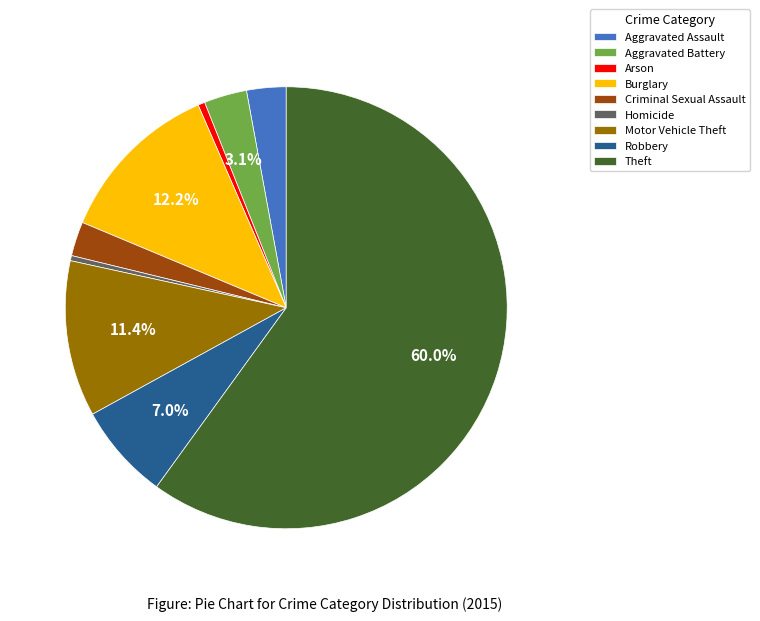

Is there a majority slice in this chart?

Yes